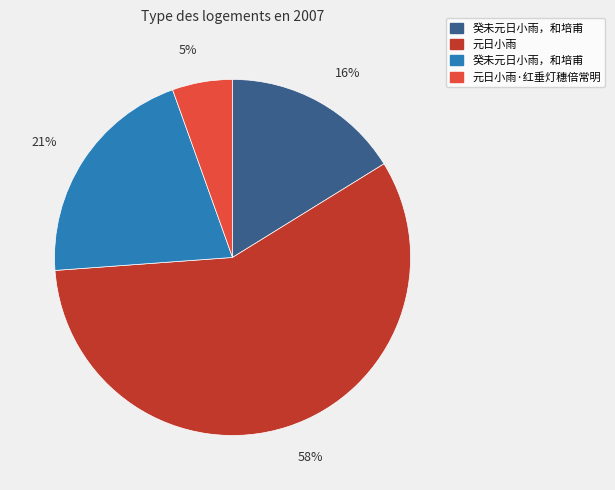

To the nearest percent, what is the average slice percentage?

25%